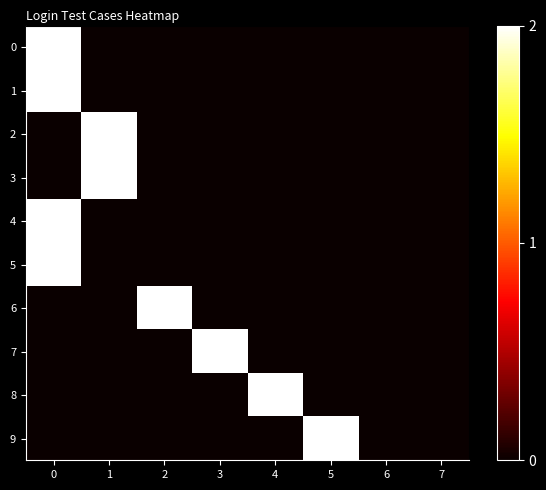

What is the maximum value shown in the chart?

2